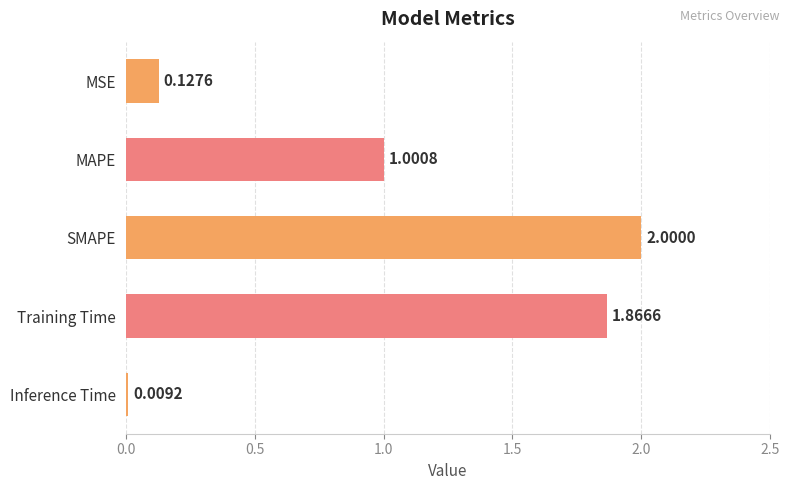

Rank the categories by value from highest to lowest.

SMAPE, Training Time, MAPE, MSE, Inference Time